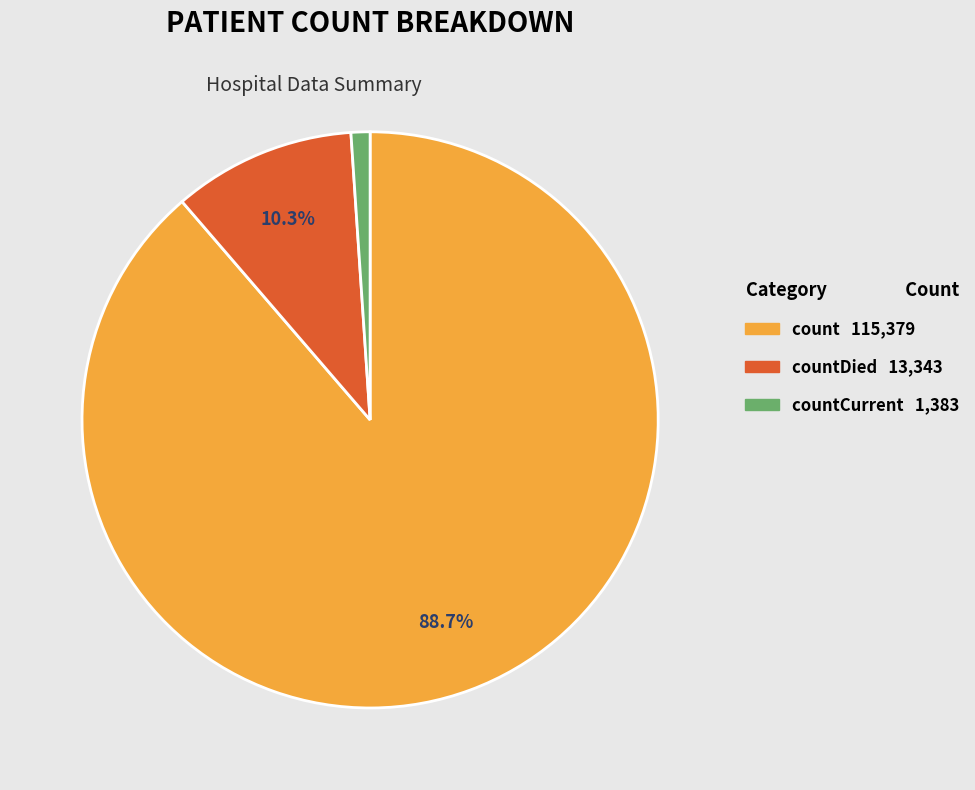

Is there any slice that represents more than half of the pie?

Yes